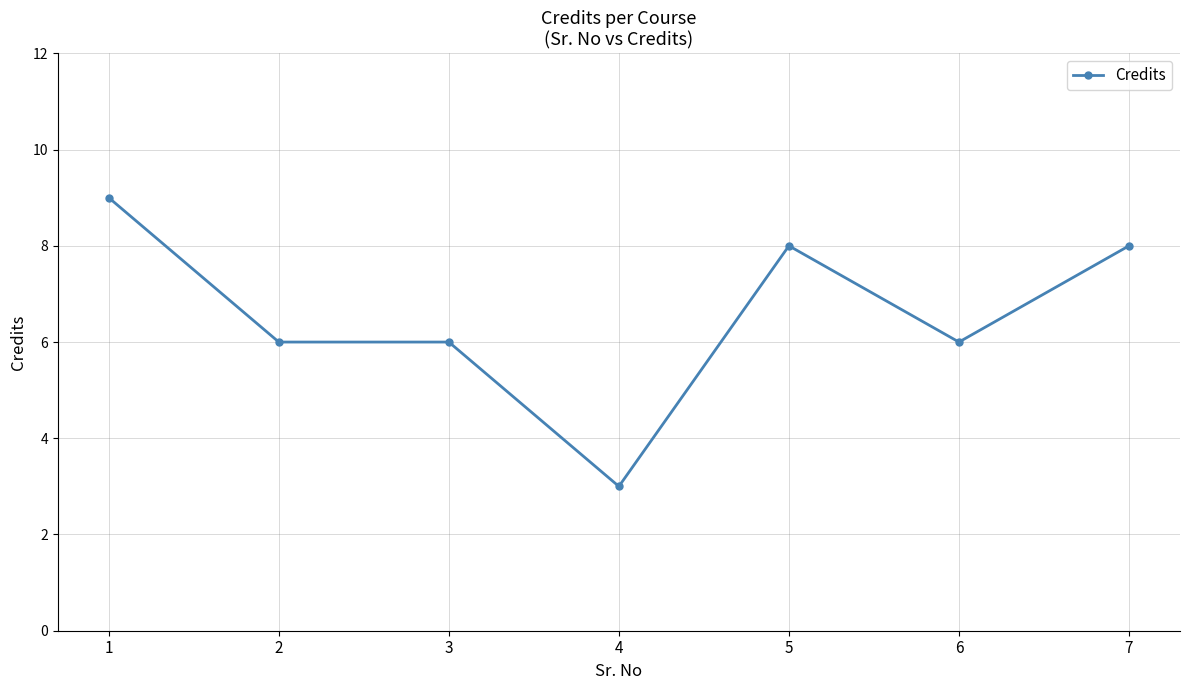

True or false: the data has more than 0 interior local peaks.

True